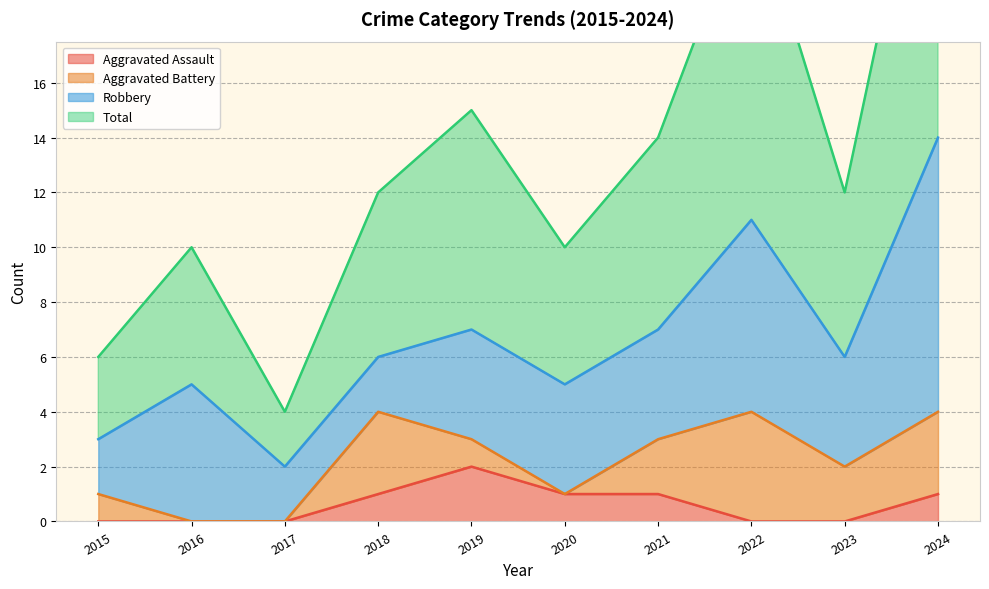

What is the sum of the Total values at 2017 and 2019?

19